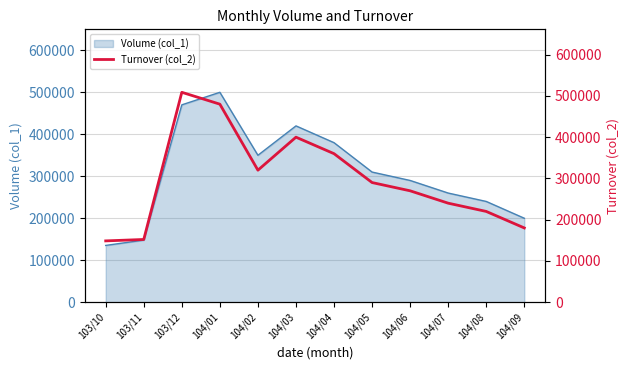

What is the difference between the maximum and second lowest values?

356705.2